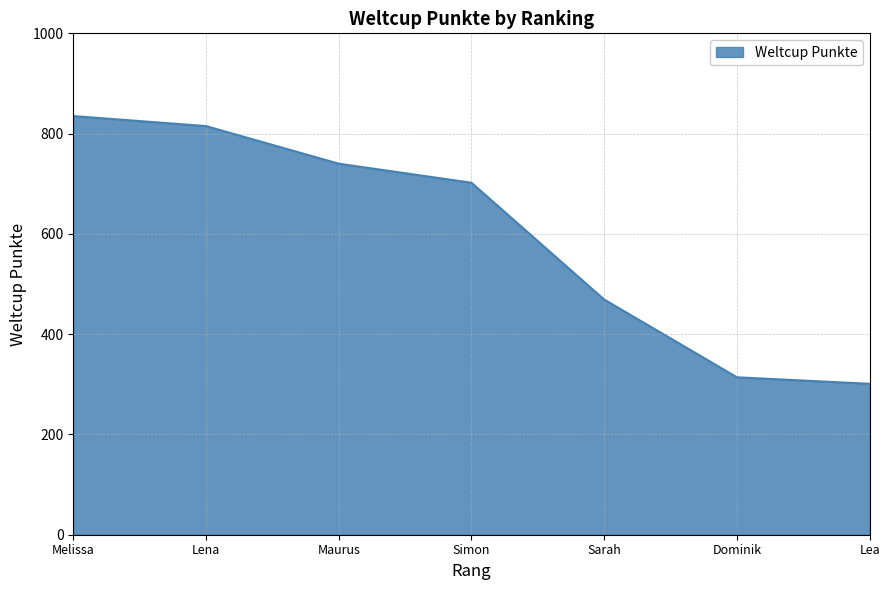

List the labels in order of value, largest first.

Melissa, Lena, Maurus, Simon, Sarah, Dominik, Lea